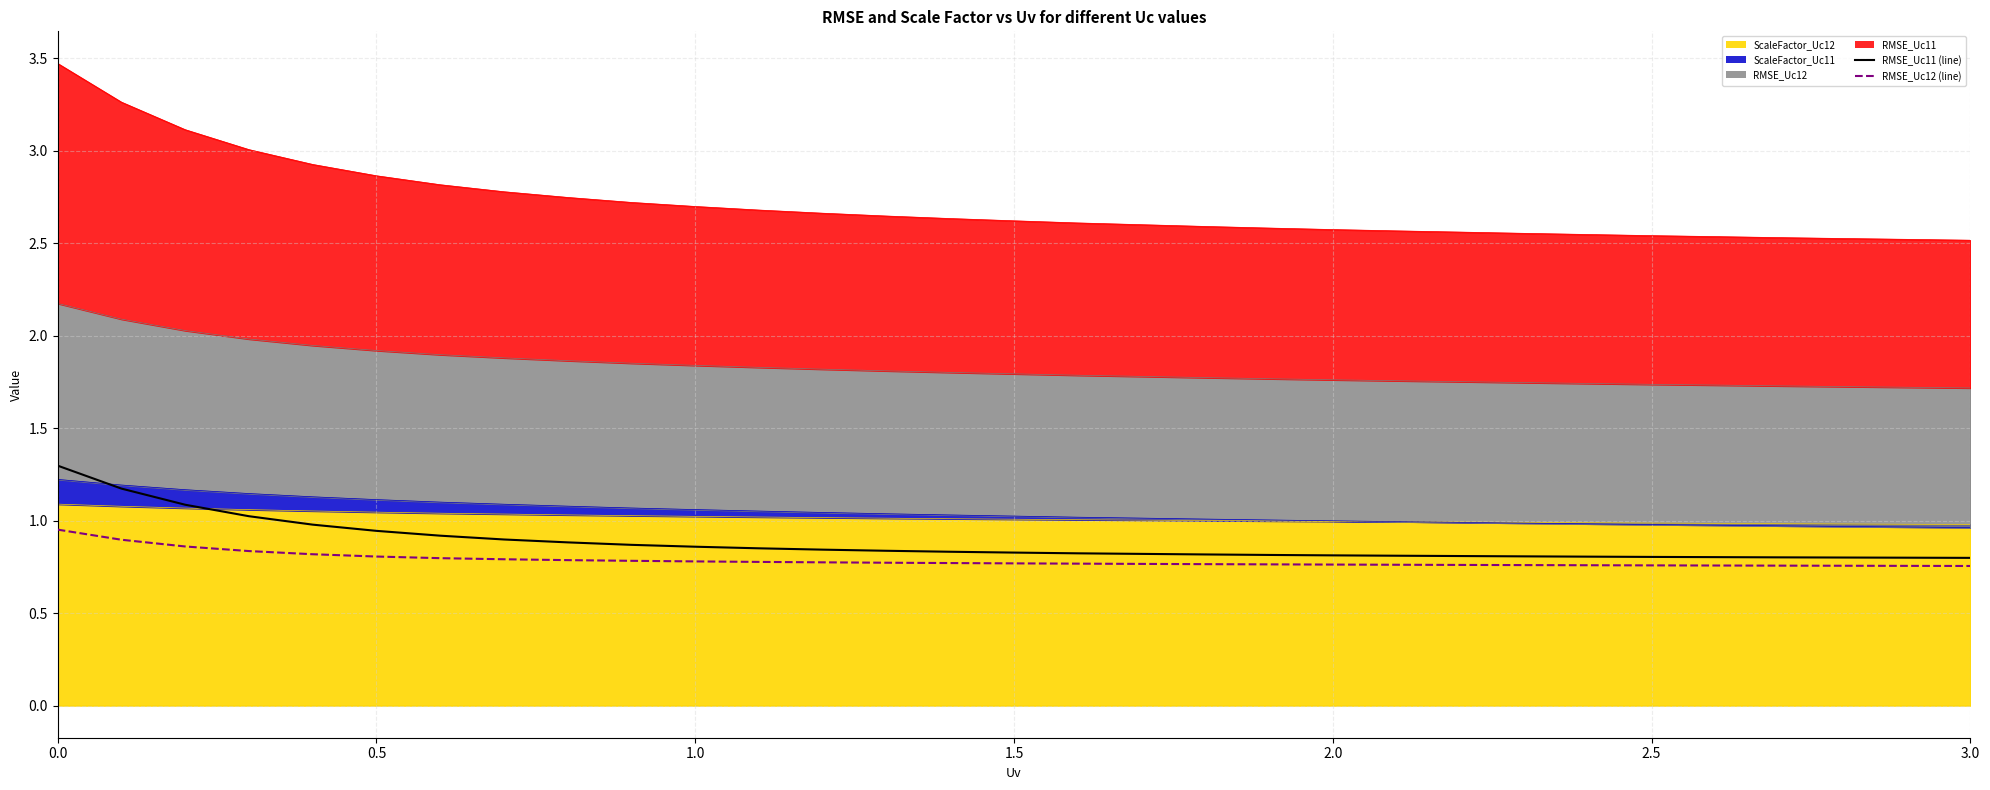

True or false: RMSE_Uc12 (line) has more than 2 points higher than both neighbors.

False